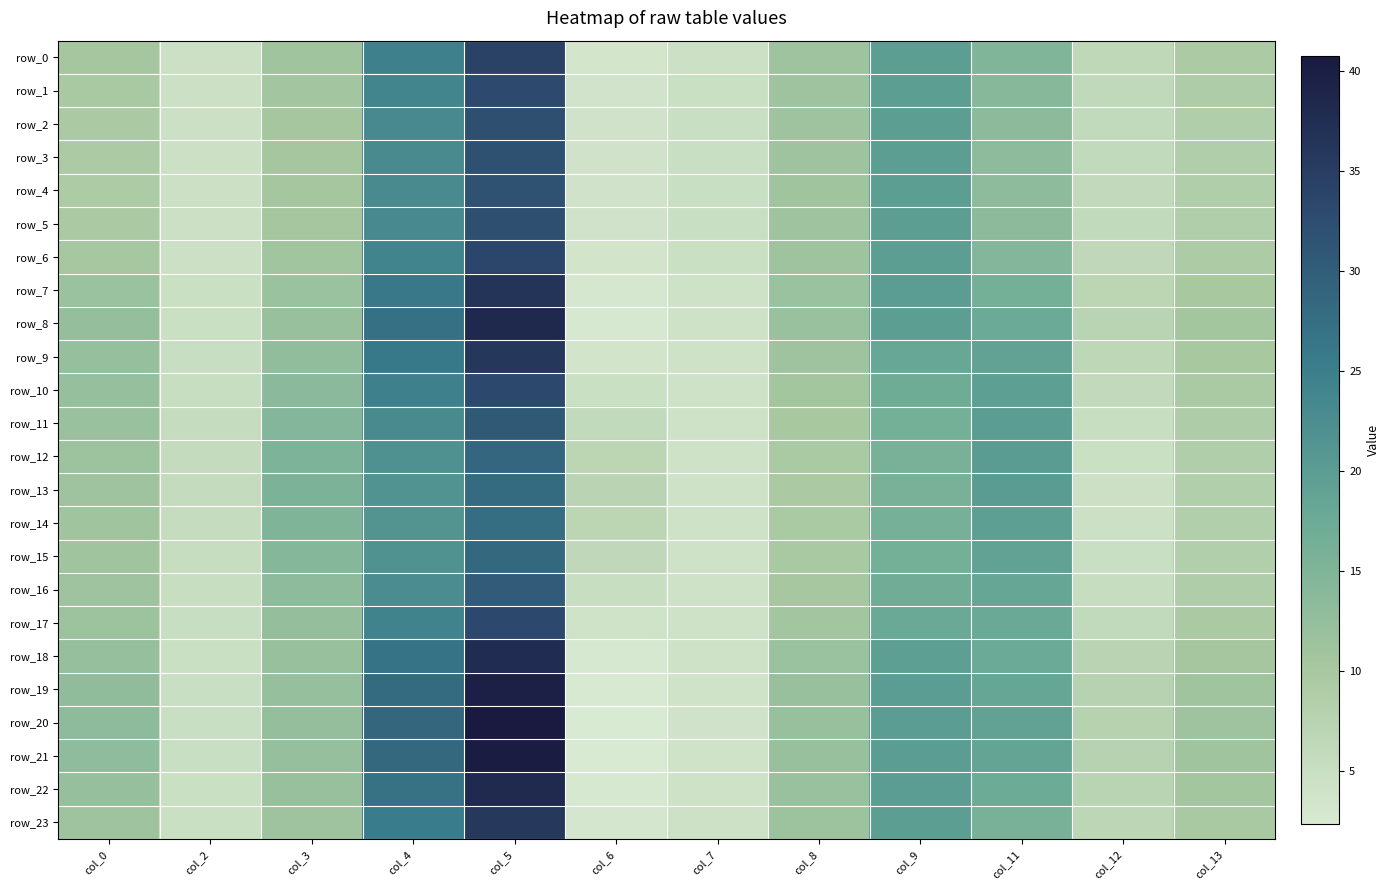

At which category is the sum across all series the highest?

col_5